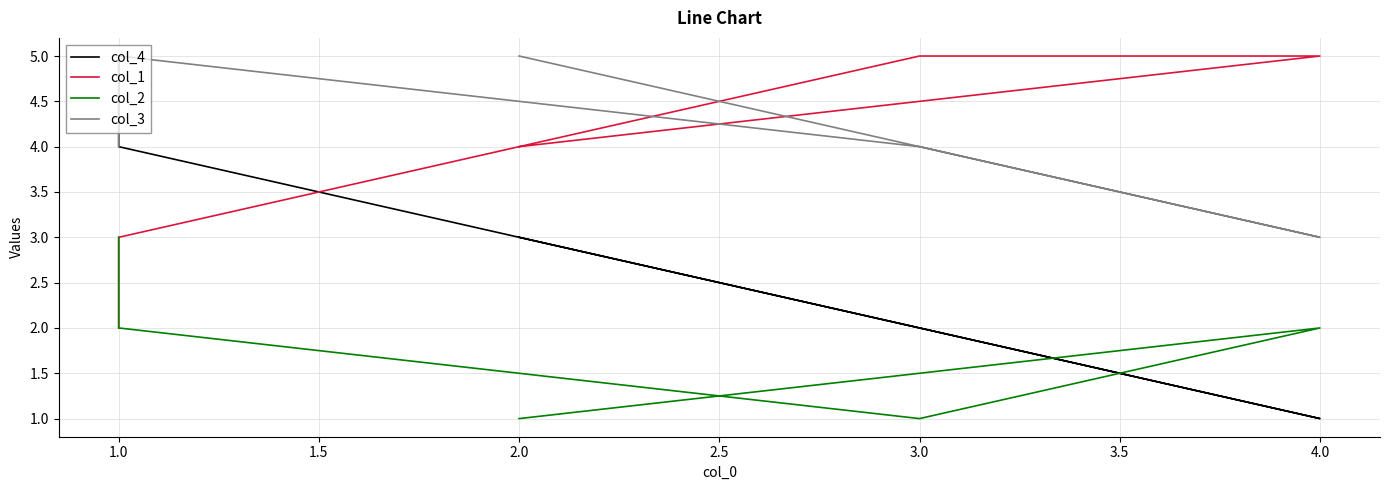

What is the value of the col_3 point at the 5th from the left?

5